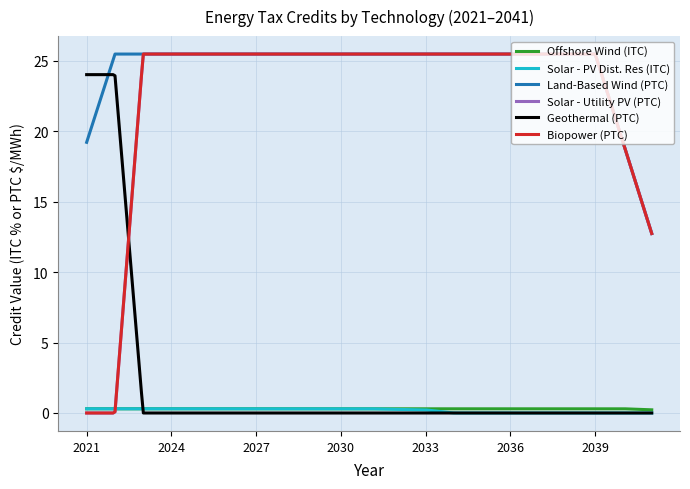

True or false: Land-Based Wind (PTC) and Biopower (PTC) cross at least once.

False